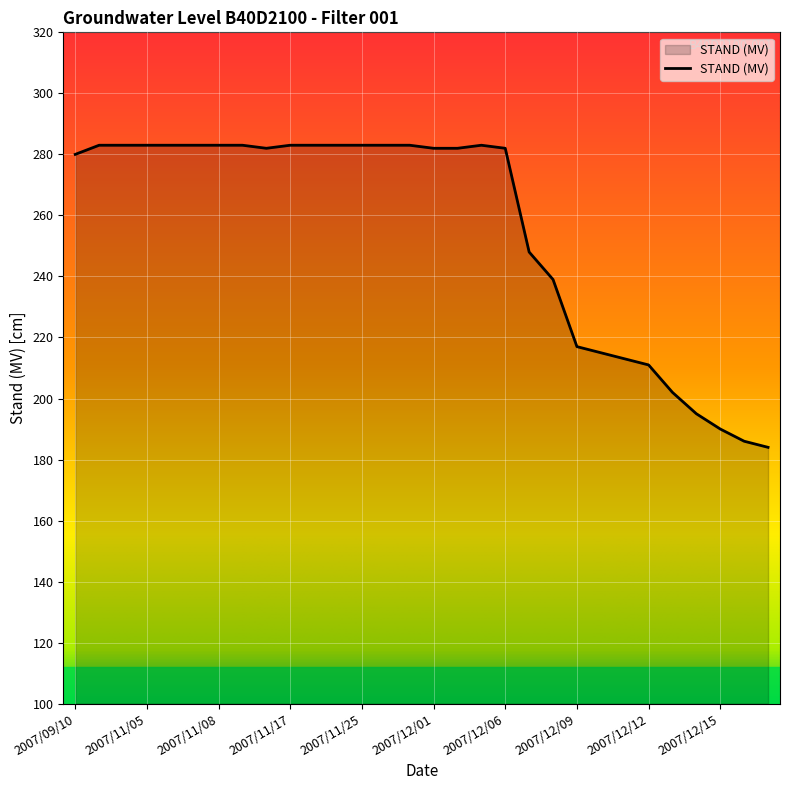

What is the minimum value shown in the chart?

184